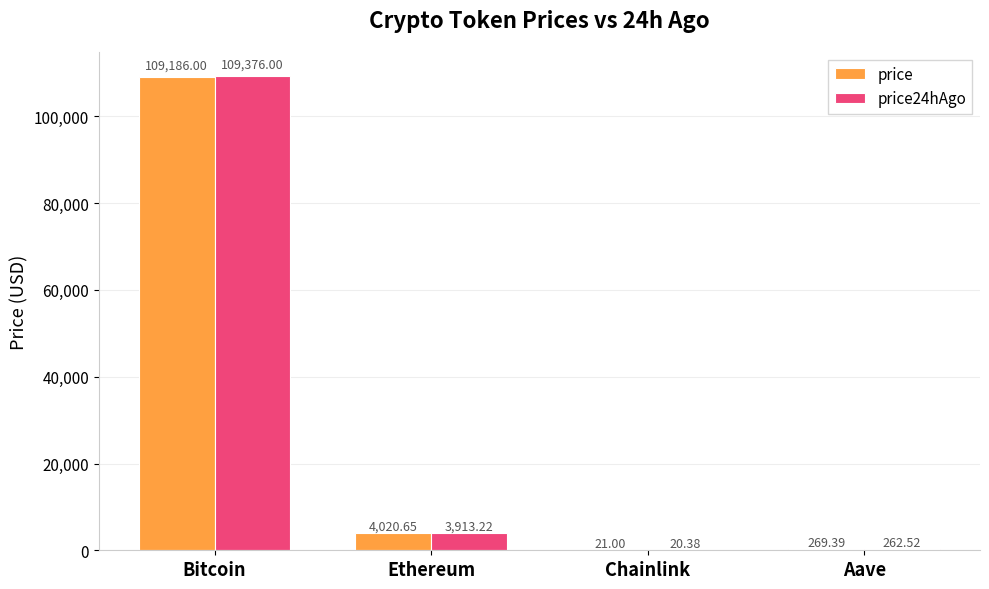

What is the sum of all price values?

113497.0